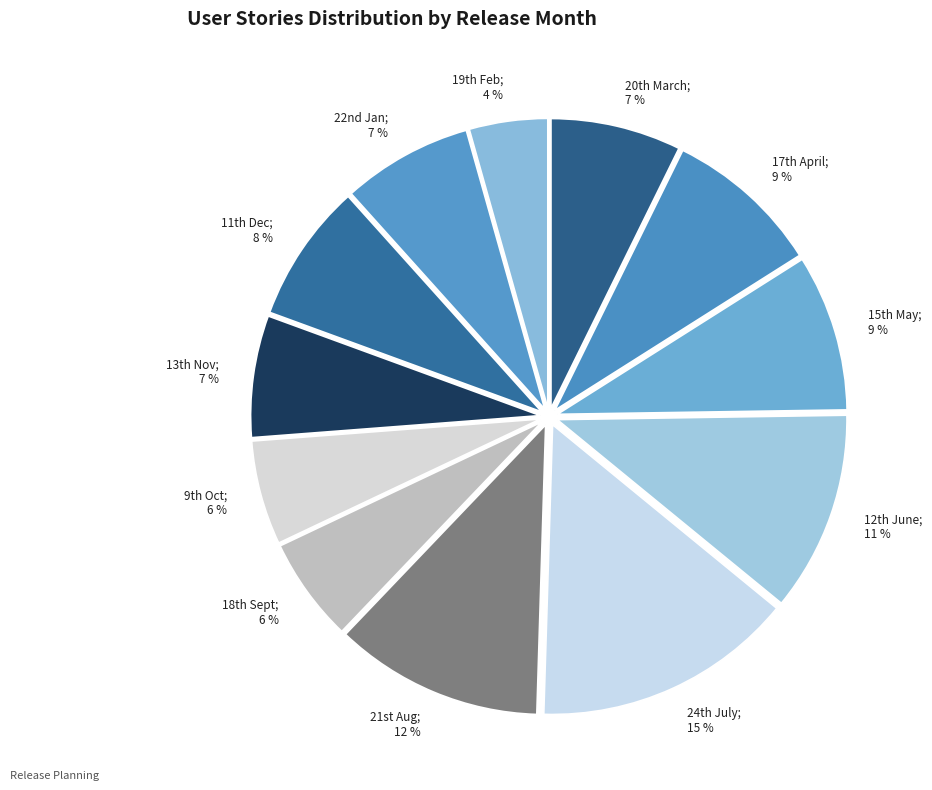

What is the smallest slice in the pie chart?

19th Feb